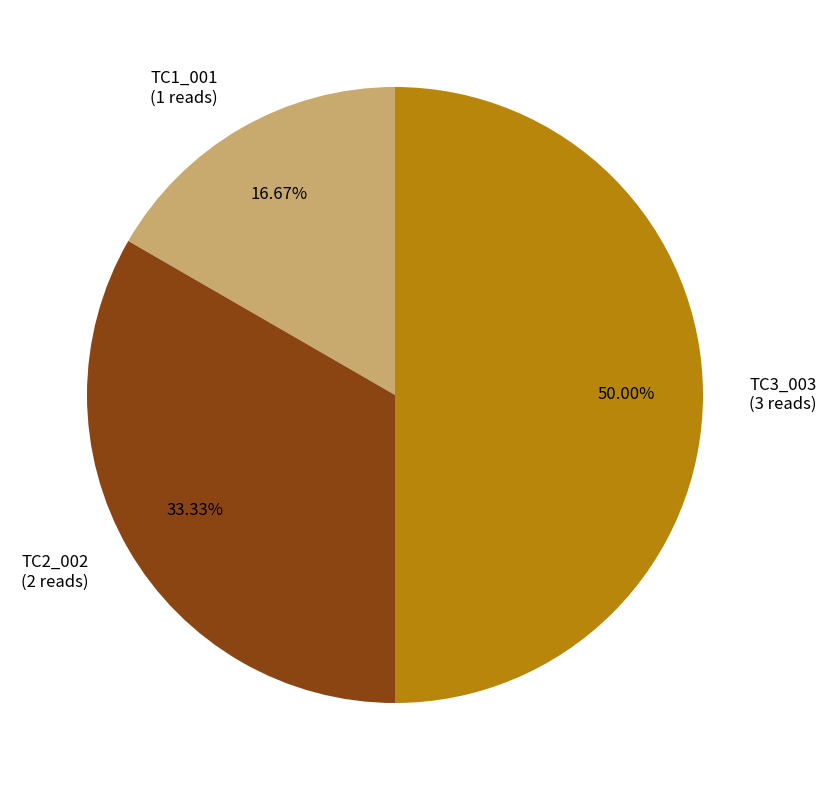

Does TC1_001 account for over 50% of the chart?

No